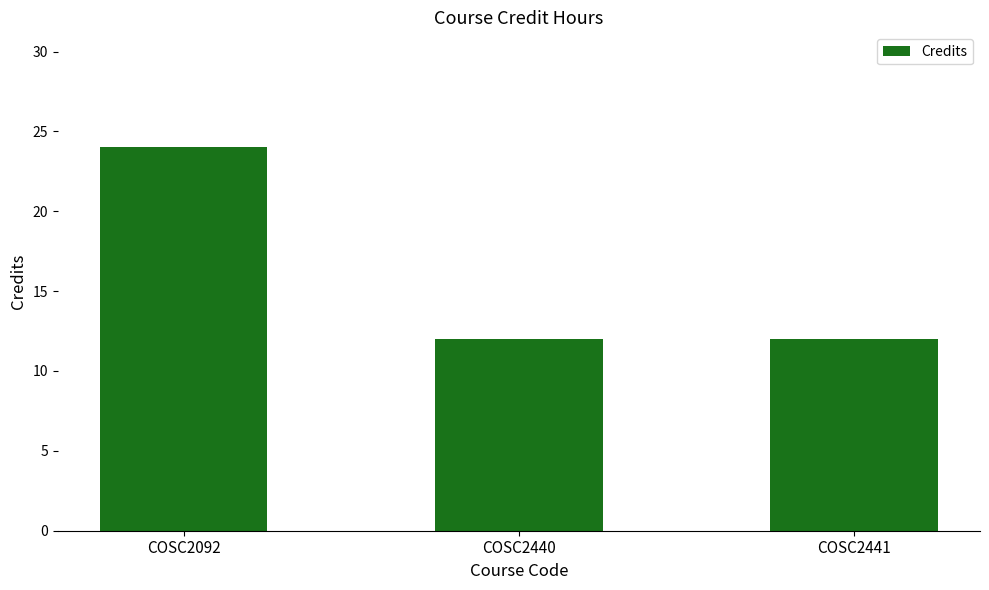

The value at COSC2440 is 21. True or false?

False